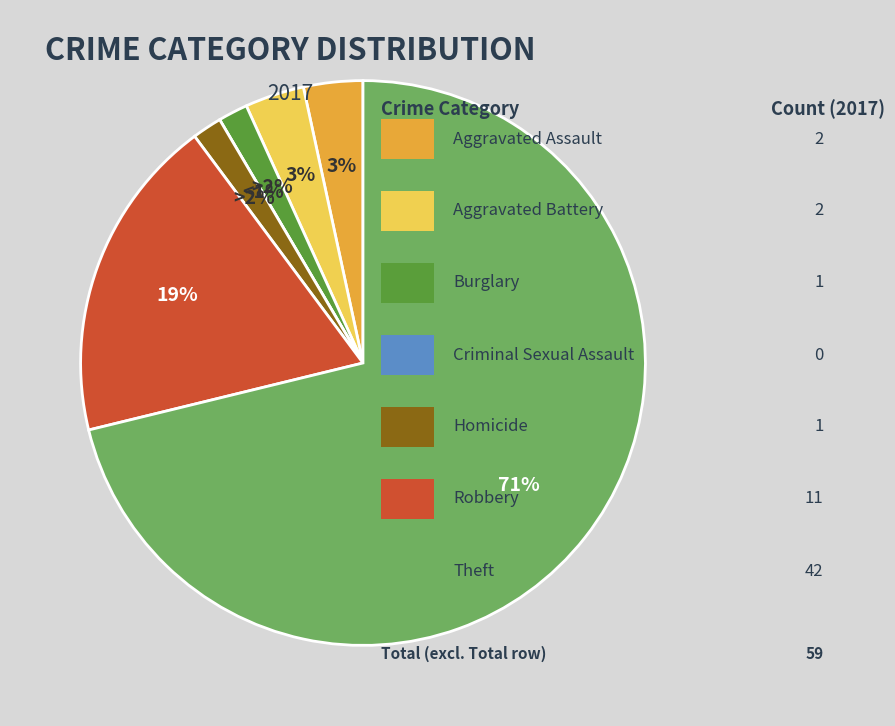

What is the largest slice in the pie chart?

Theft